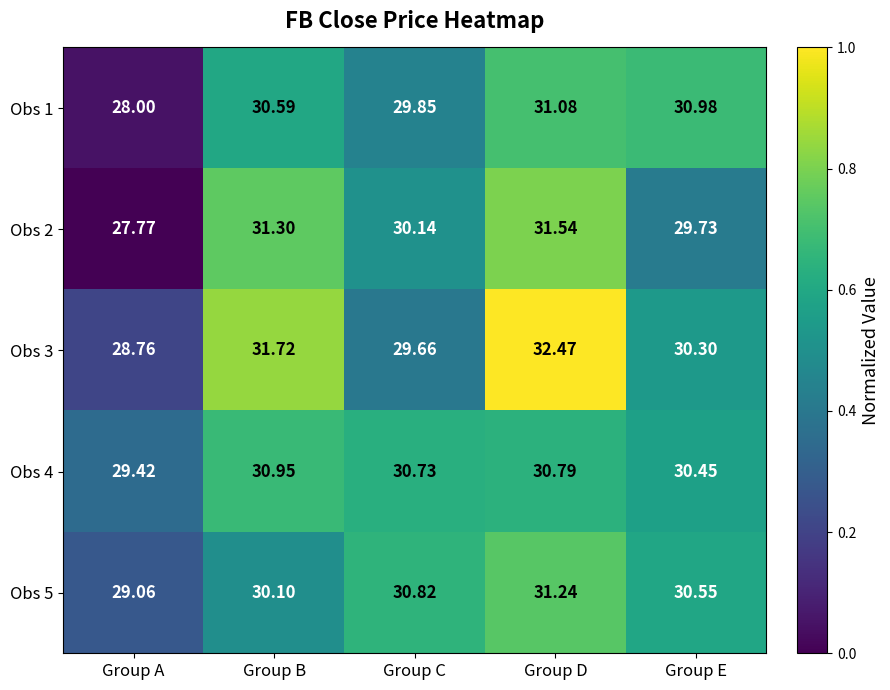

Rank the series at Group B from highest to lowest value.

Obs 3, Obs 2, Obs 4, Obs 1, Obs 5